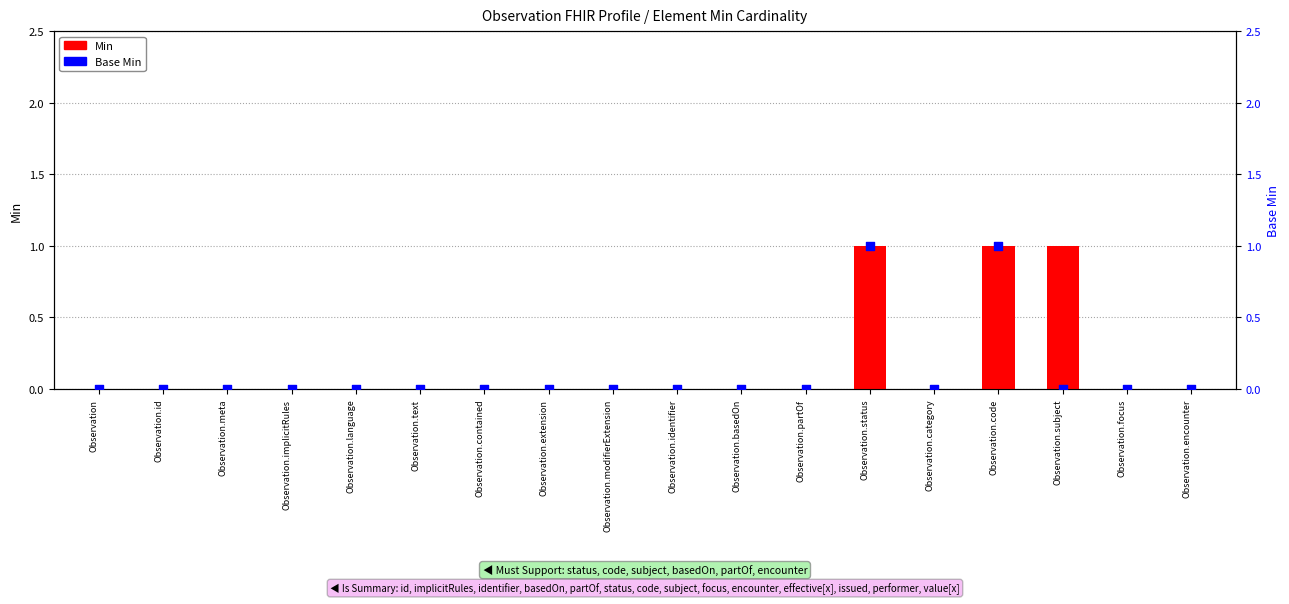

At which category is the sum across all series the highest?

Observation.status